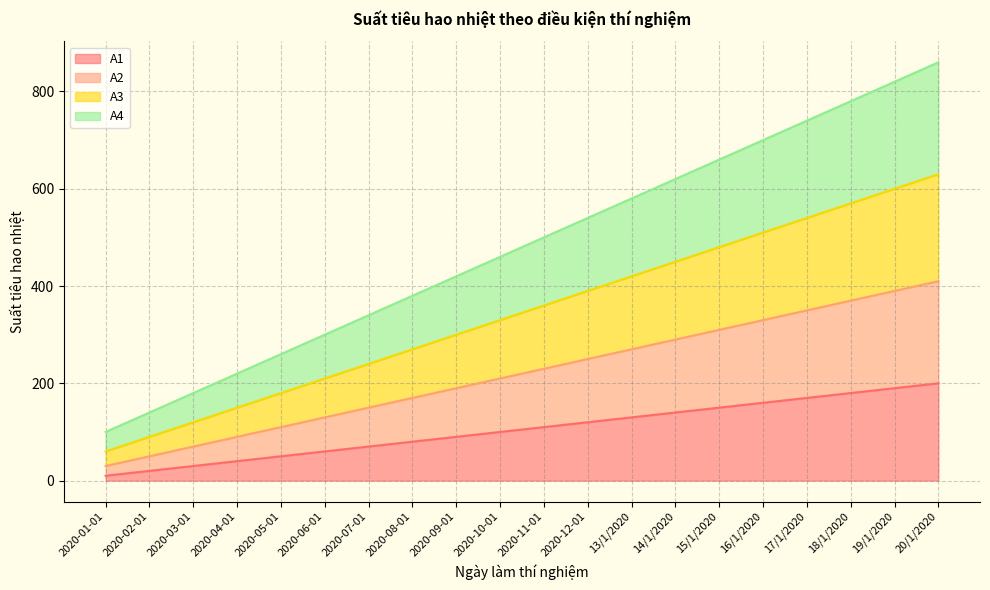

What is the label of the 8th point from the left?

2020-08-01